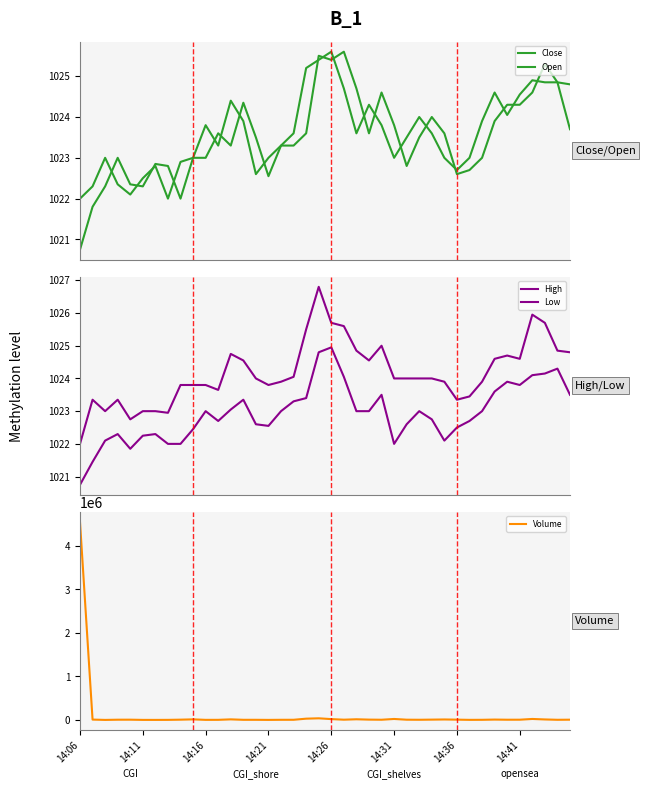

In High, how many points are lower than both neighbors (excluding endpoints)?

8